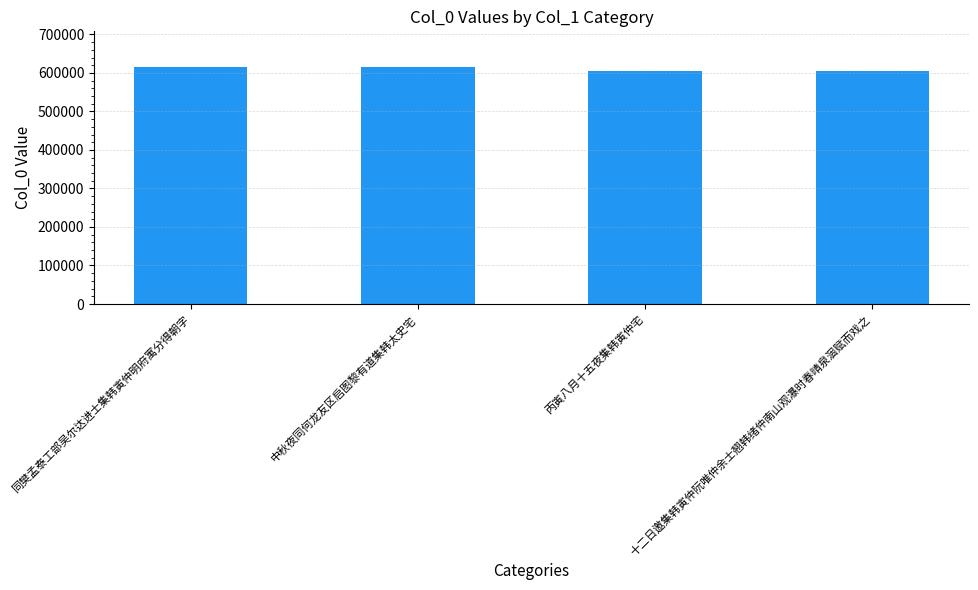

What is the value of the 3rd bar from the left?

605045